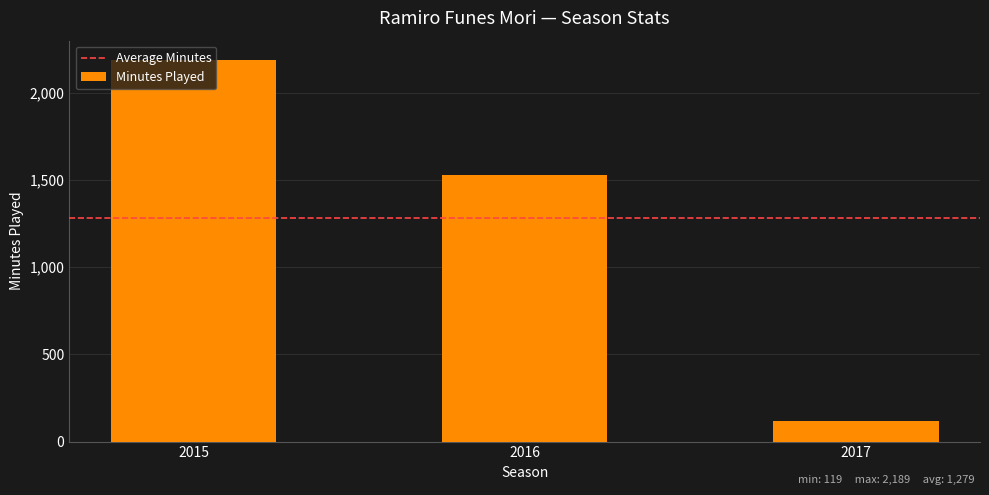

Read the value at 2016, to the nearest 50.

1550